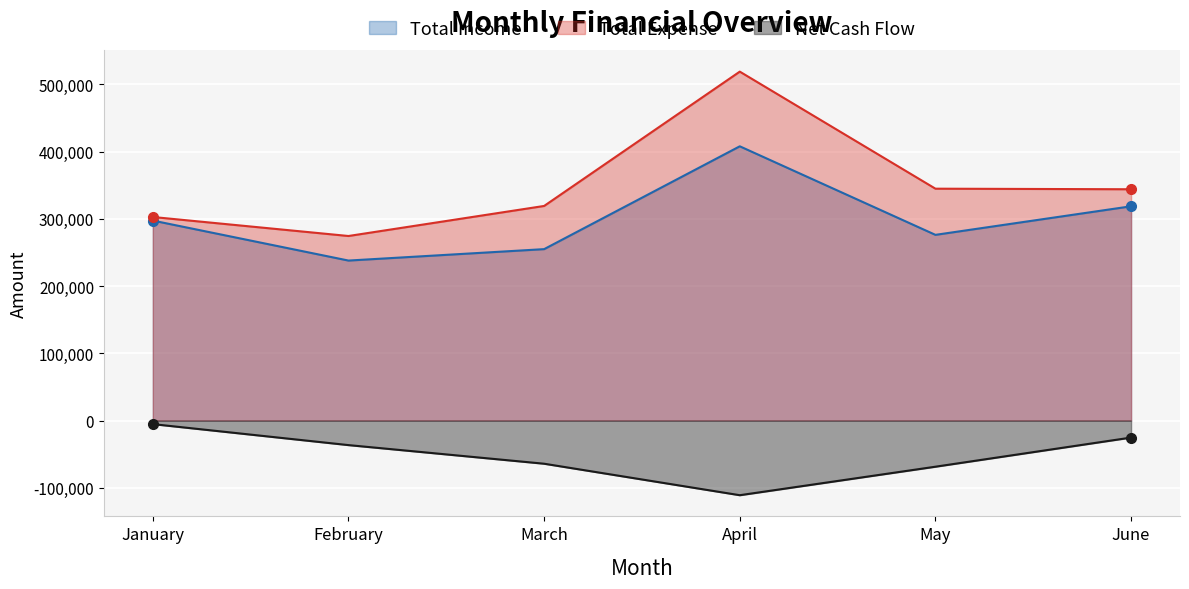

Which series has the largest total across all categories?

Total Expense